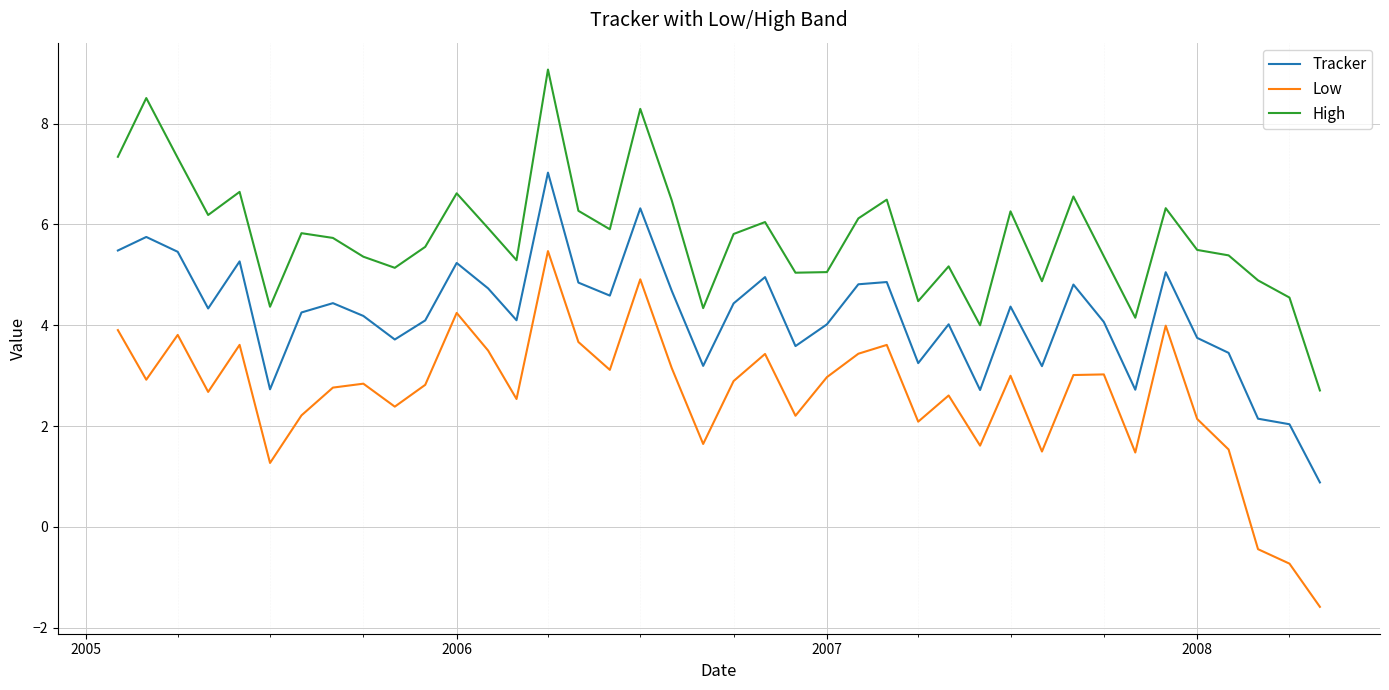

True or false: Low and High cross at least once.

False